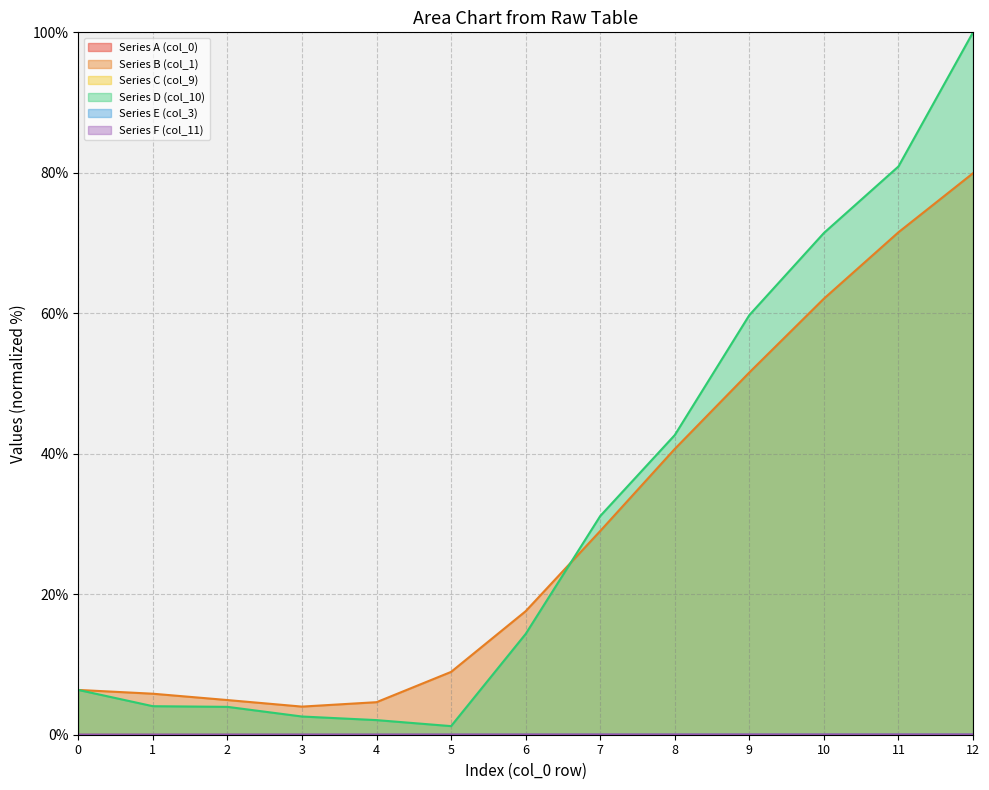

Reading left to right, transcribe all the data shown in this chart.

Series A (col_0): 0.0	0.0	0.0	0.0	0.0	0.0	0.0	0.0	0.0	0.0	0.0	0.0	0.0
Series B (col_1): 6.4	5.8	4.9	4.0	4.6	8.9	17.6	29.0	40.7	51.6	62.1	71.5	79.9
Series C (col_9): 0.0	0.0	0.0	0.0	0.0	0.0	0.0	0.0	0.0	0.0	0.0	0.0	0.0
Series D (col_10): 6.4	4.1	4.0	2.6	2.1	1.2	14.3	31.1	42.7	59.7	71.4	80.9	100.0
Series E (col_3): 0.0	0.0	0.0	0.0	0.0	0.0	0.0	0.0	0.0	0.0	0.0	0.0	0.0
Series F (col_11): 0.0	0.0	0.0	0.0	0.0	0.0	0.0	0.0	0.0	0.0	0.0	0.0	0.0